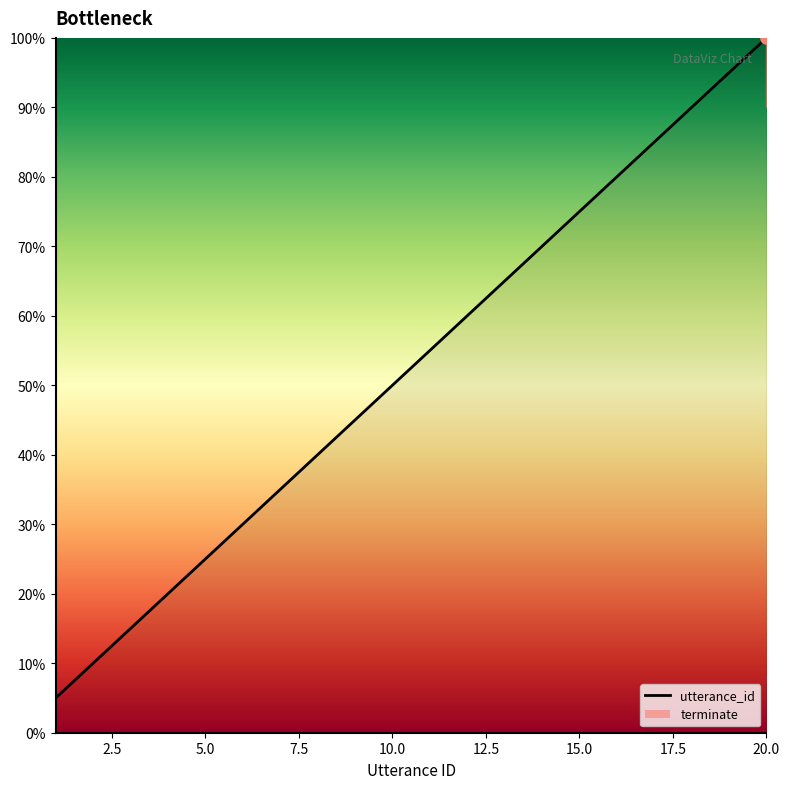

What is the smallest value displayed?

5.0